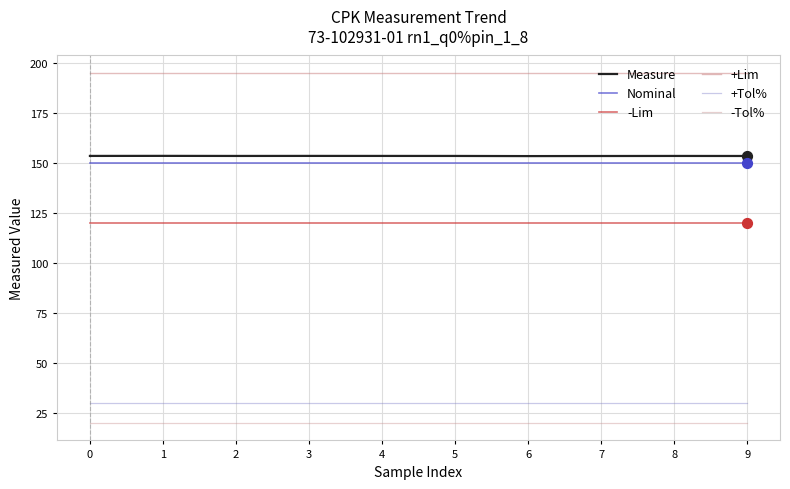

What are all the series names shown in the legend?

Measure, Nominal, -Lim, +Lim, +Tol%, -Tol%